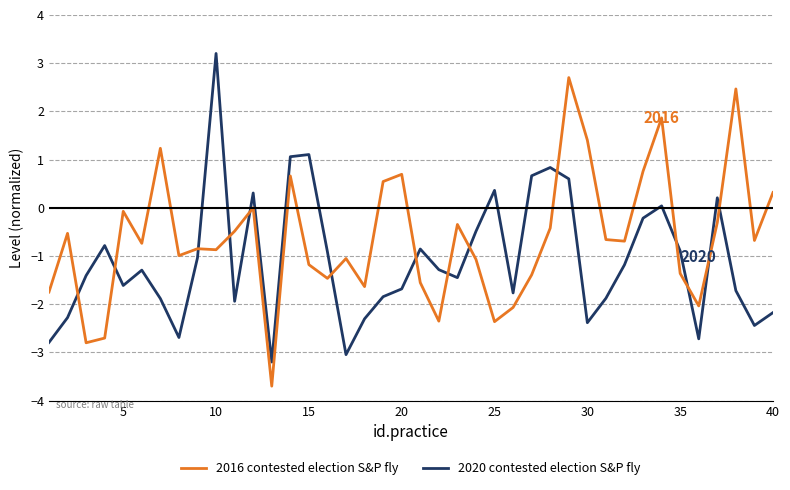

What is the difference between the maximum and minimum values in the 2020 contested election S&P fly series?

6.4